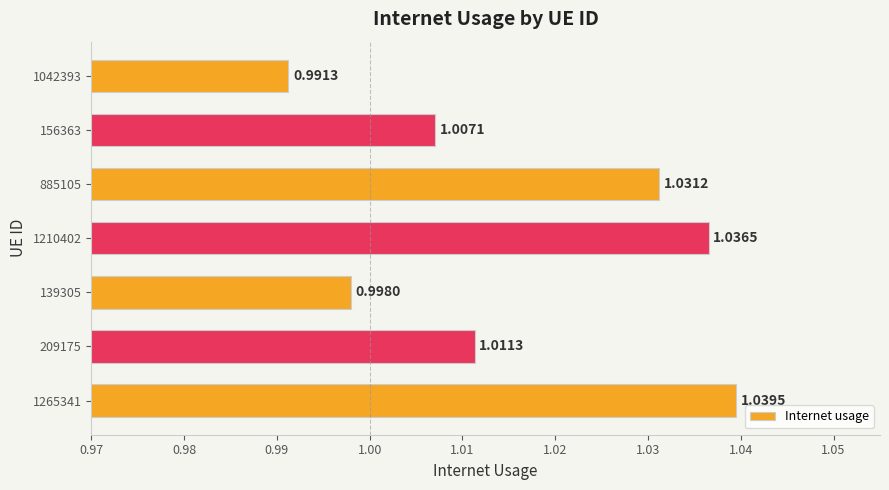

How many data points are less than 1?

2